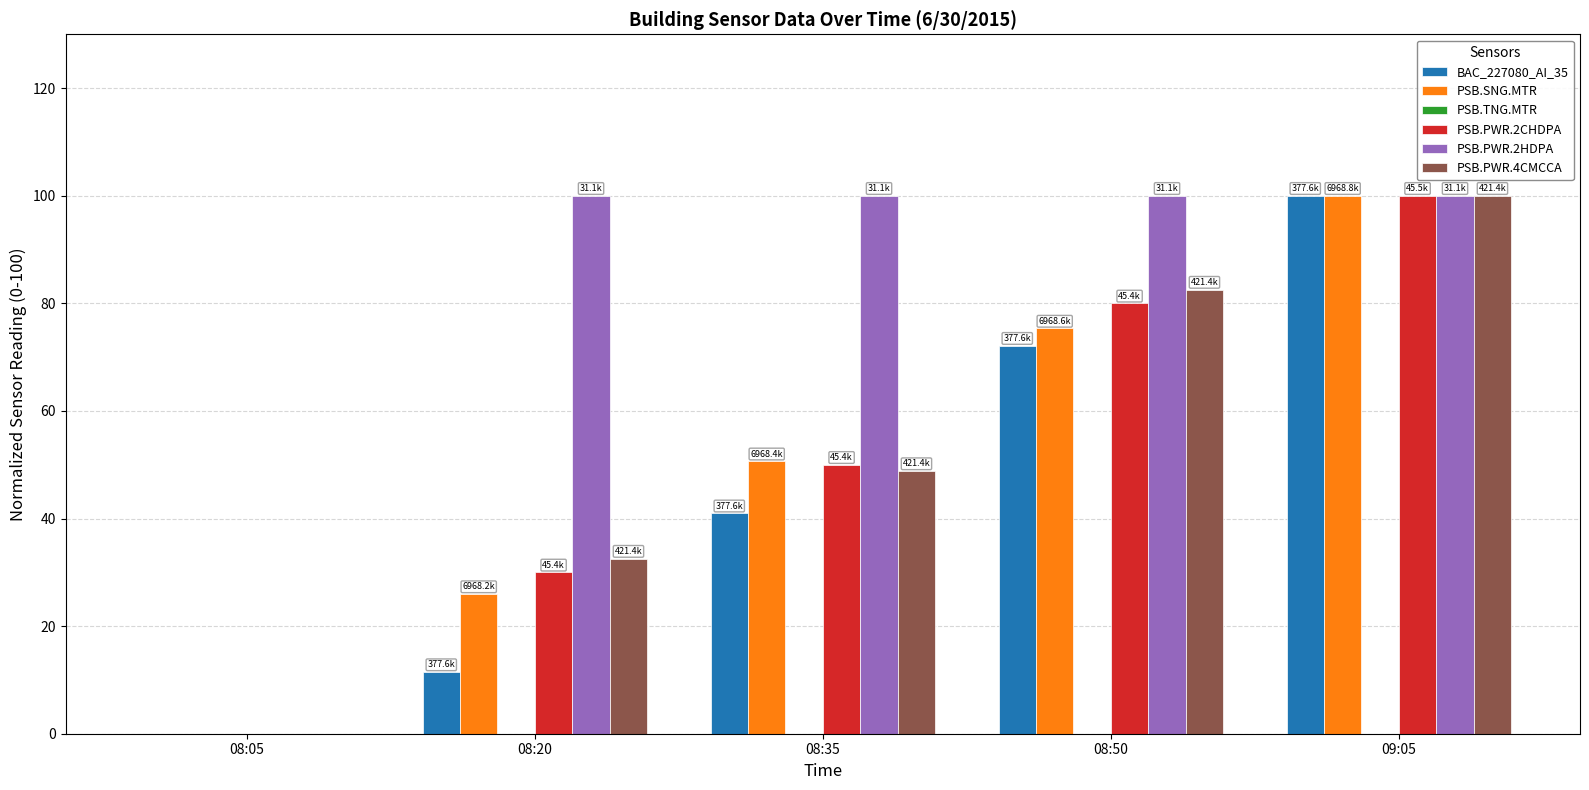

Which series changed the most between 08:05 and 08:20?

PSB.PWR.2HDPA